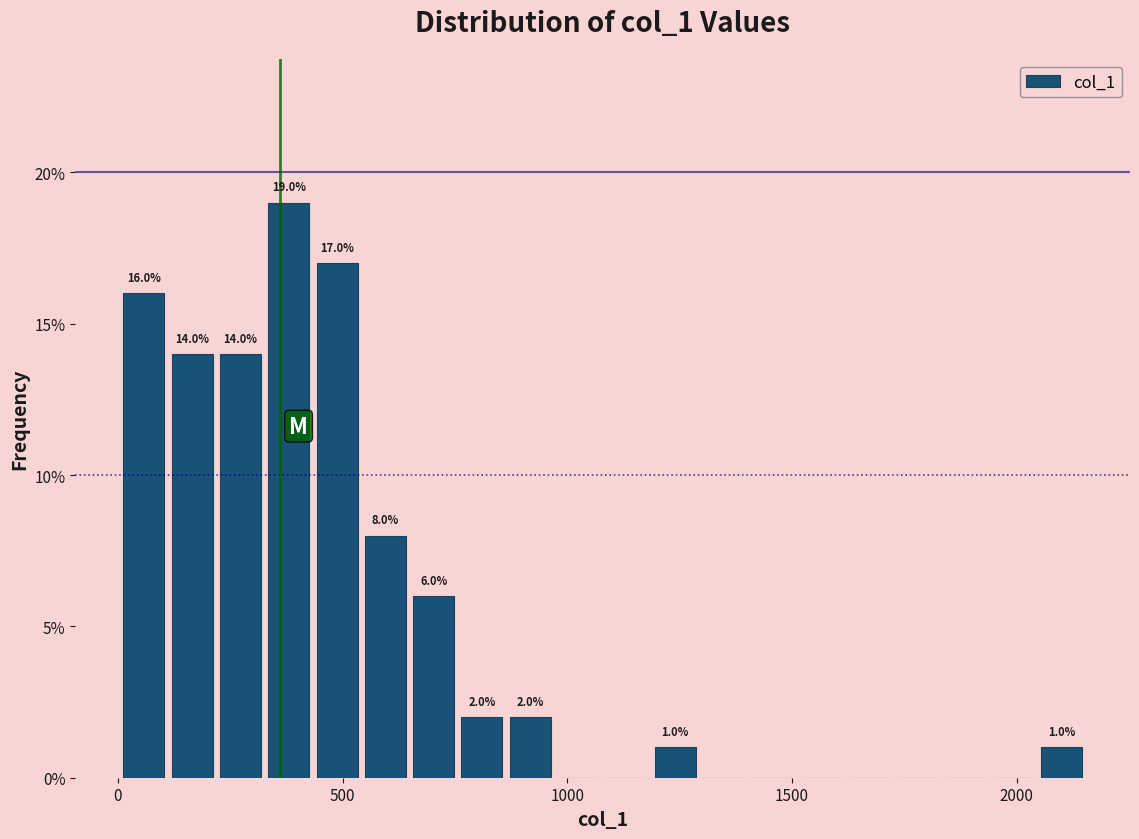

Around what value on the x-axis is the tallest bar? Give the approximate position of its centre, as read against the axis.

400